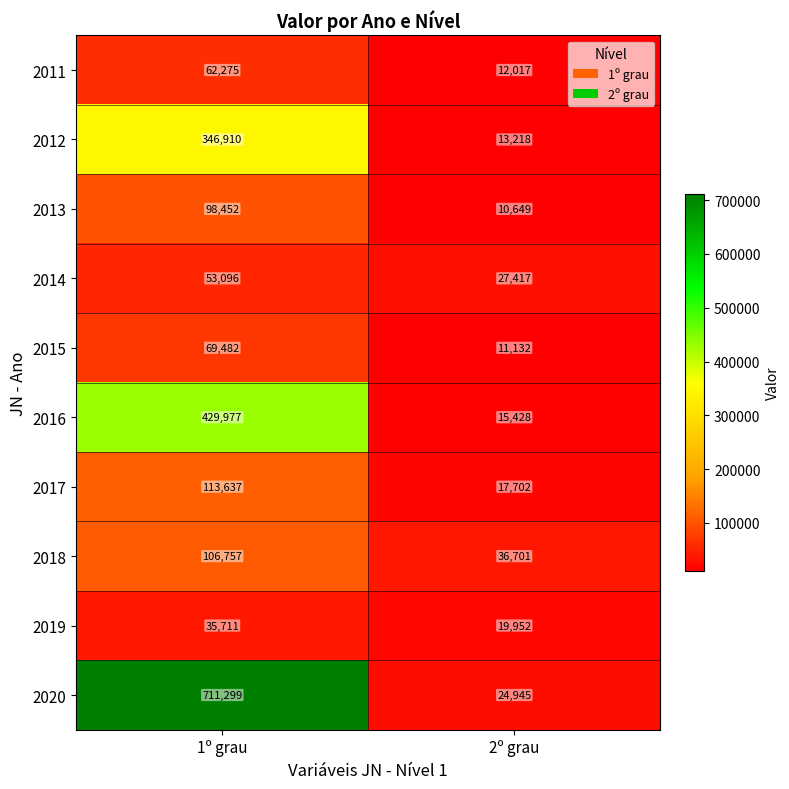

What is the sum of all 2013 values?

109101